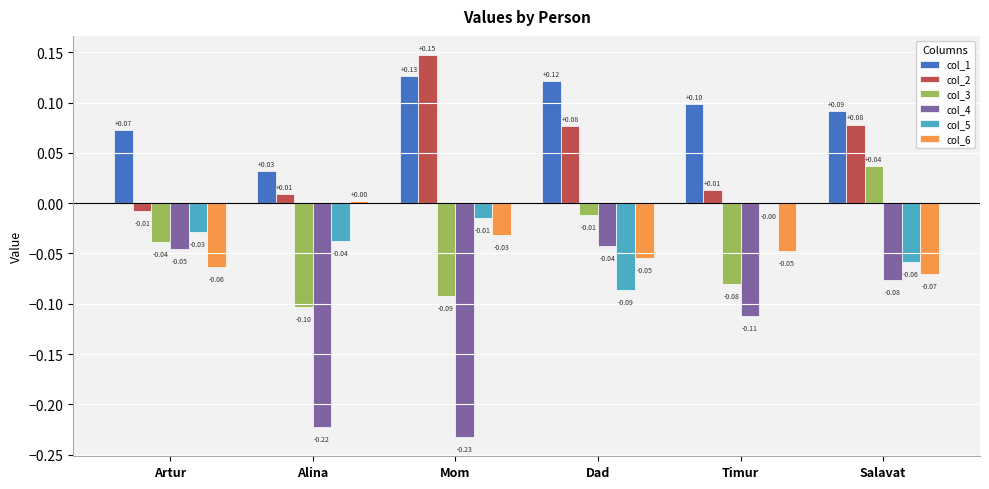

Where does the col_2 series first go above 0?

Alina